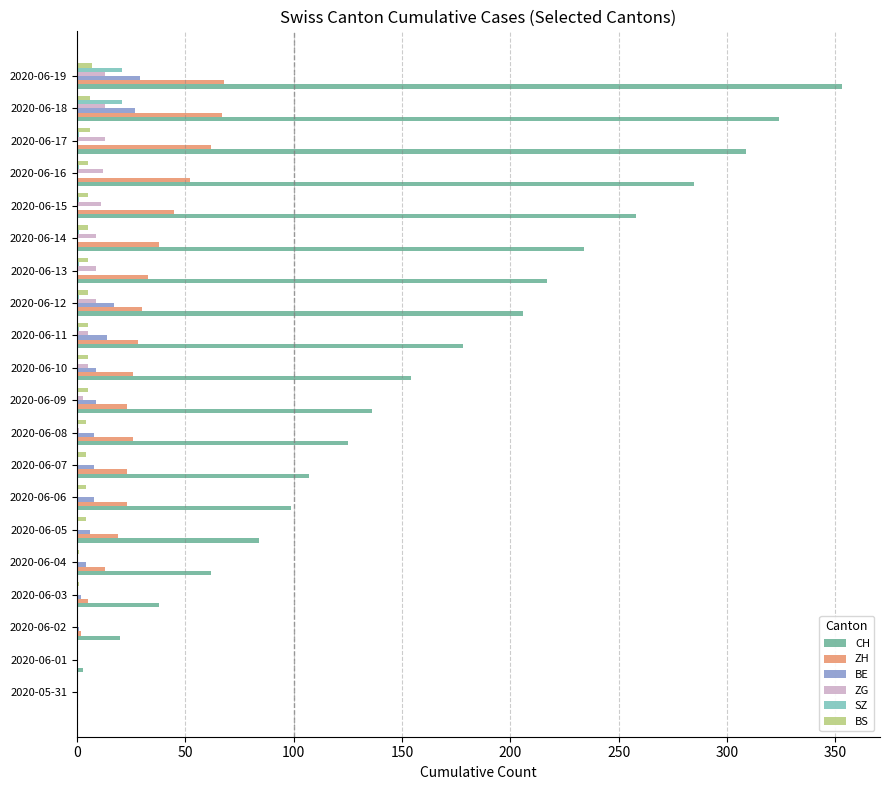

What is the sum of all ZG values?

103